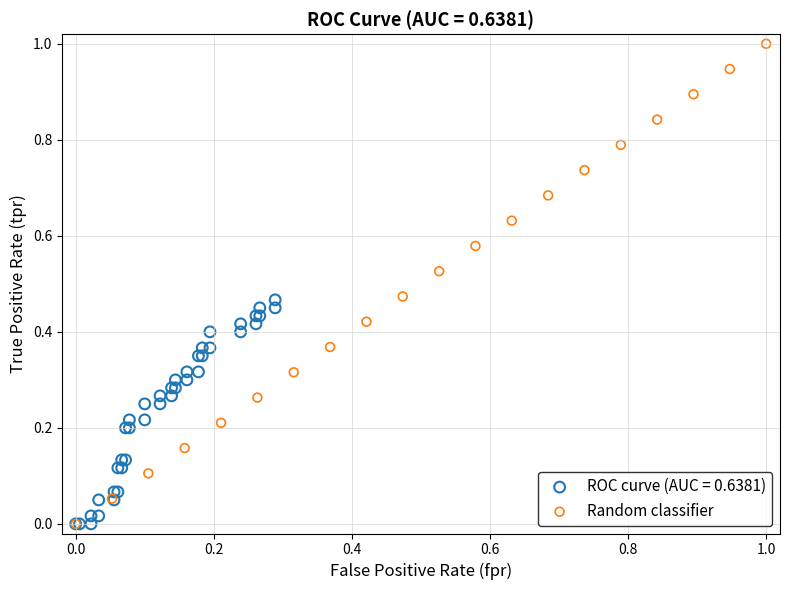

Which series contains the highest Y value?

Random classifier